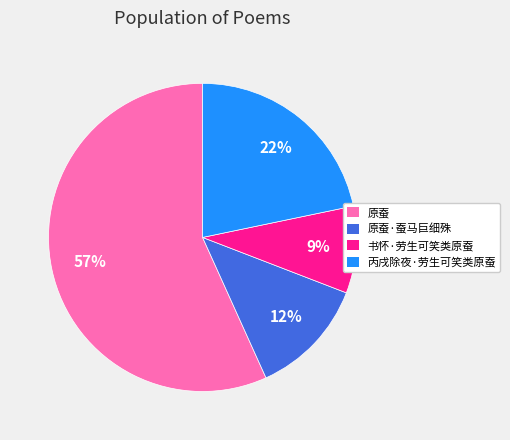

What is the largest slice in the pie chart?

原蚕